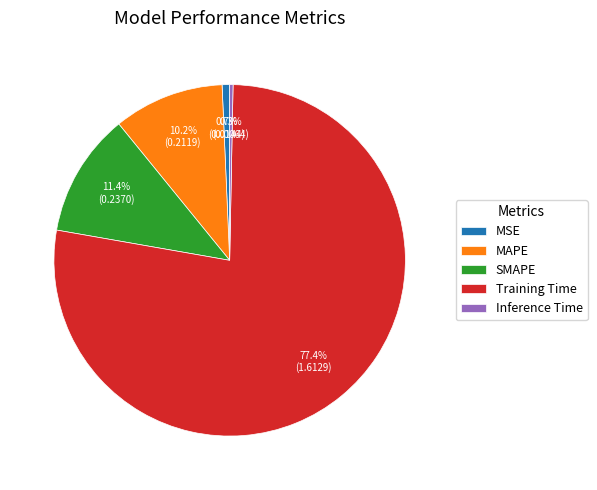

What portion of the pie excludes MAPE?

89.8%